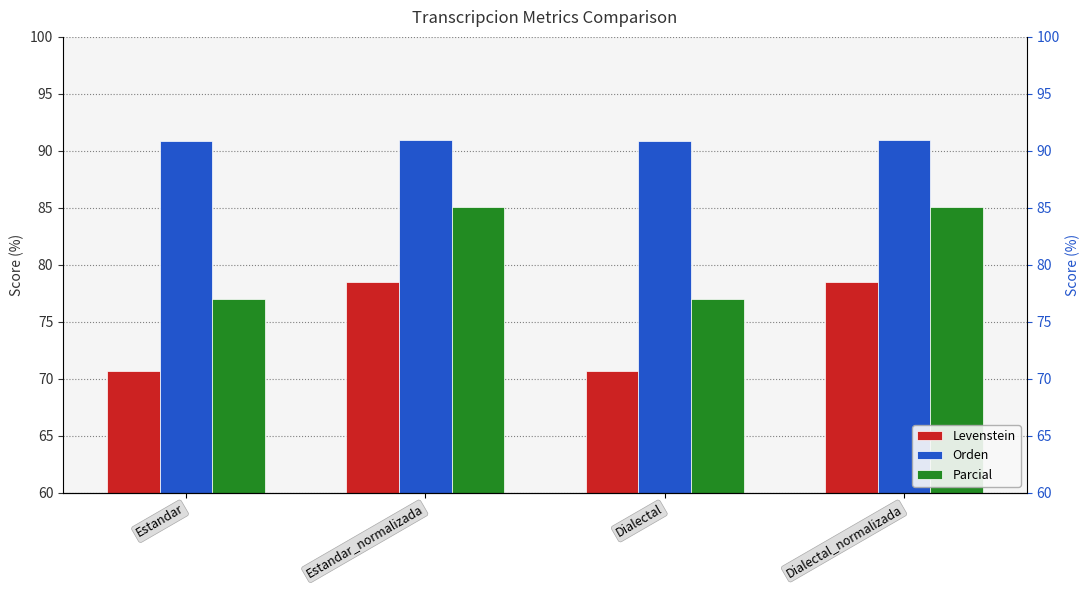

Reading left to right, transcribe all the data shown in this chart.

Levenstein: 70.7	78.5	70.7	78.5
Orden: 90.9	91.0	90.9	91.0
Parcial: 77.0	85.1	77.0	85.1